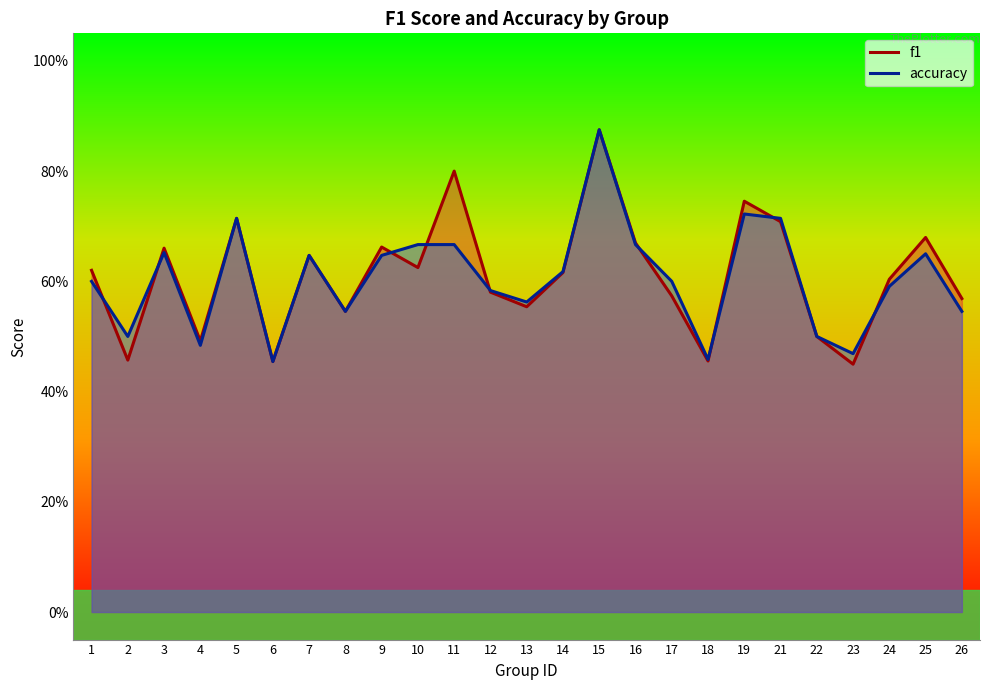

What is the total value across all series at 25?

1.3